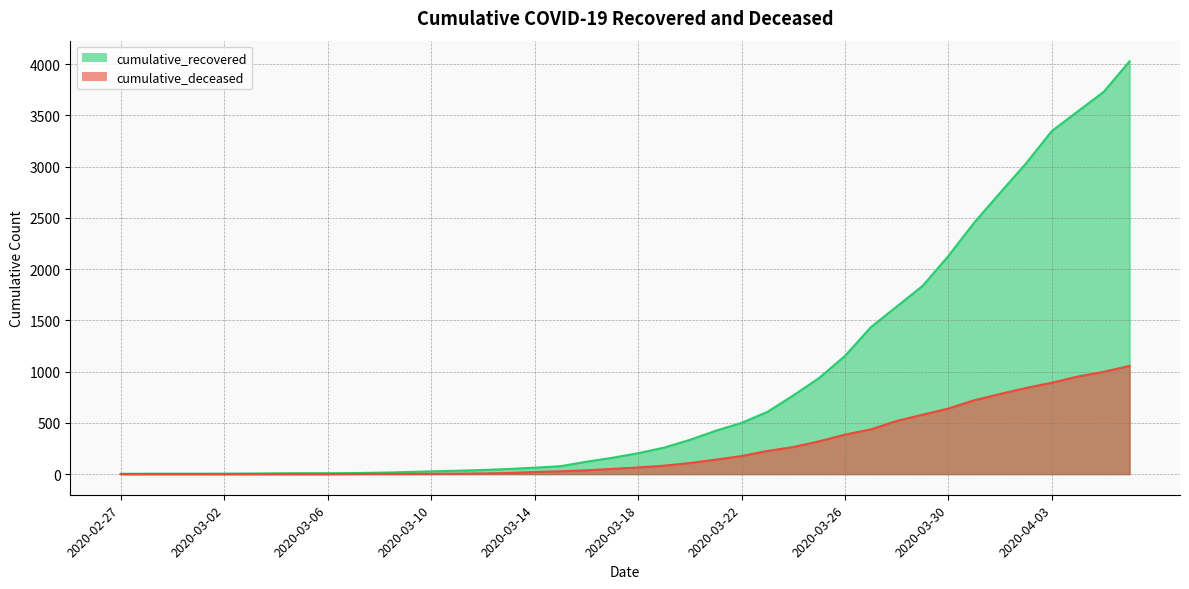

How many lines are shown in the chart?

2